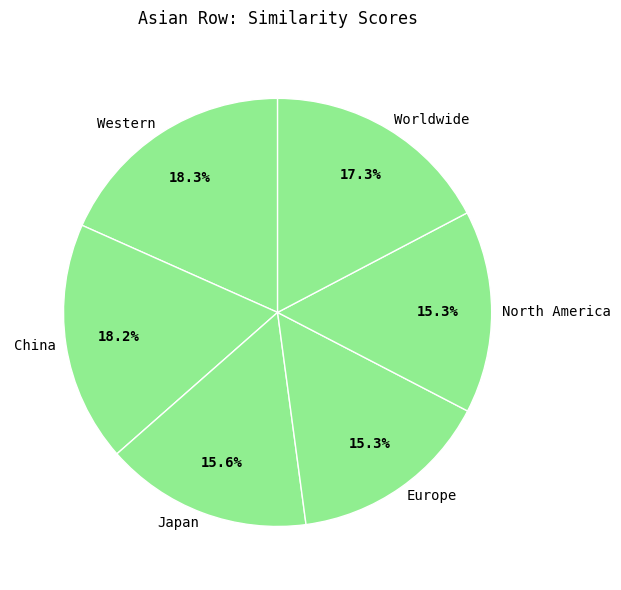

Is China the majority of the pie?

No